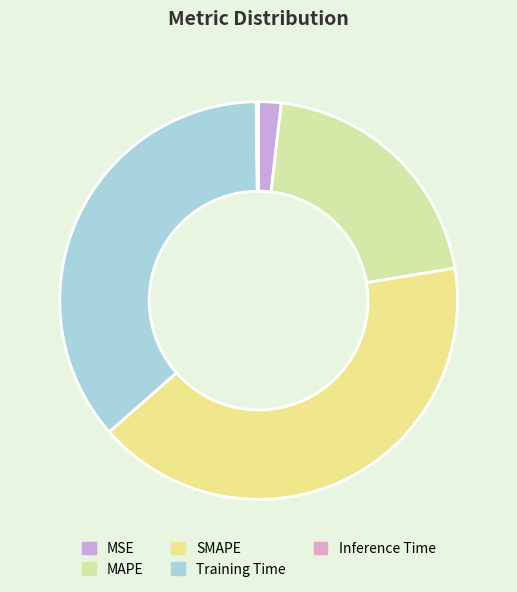

Rank the categories by value from lowest to highest.

Inference Time, MSE, MAPE, Training Time, SMAPE